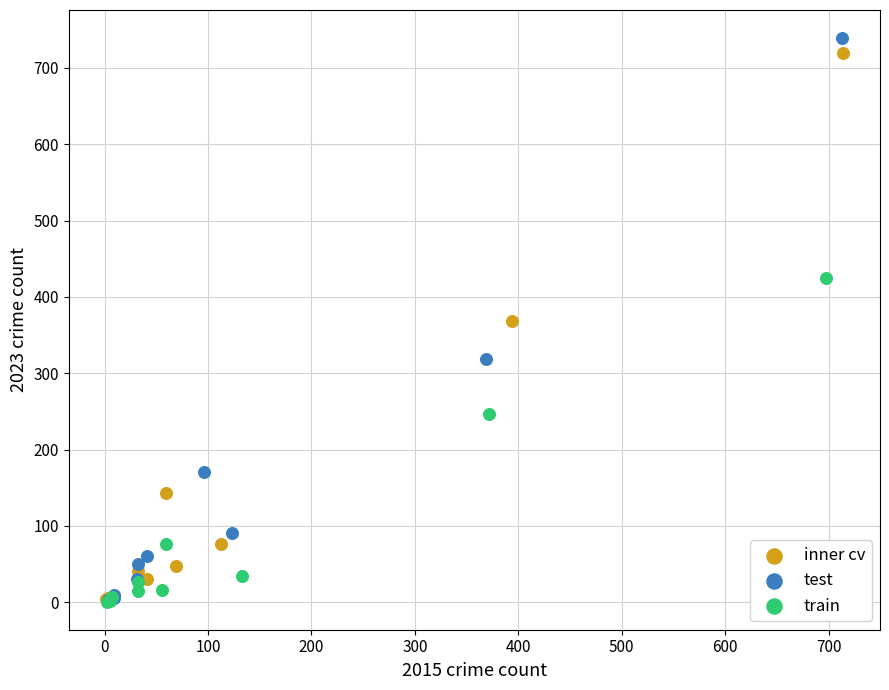

Which series has the widest spread of Y values?

test